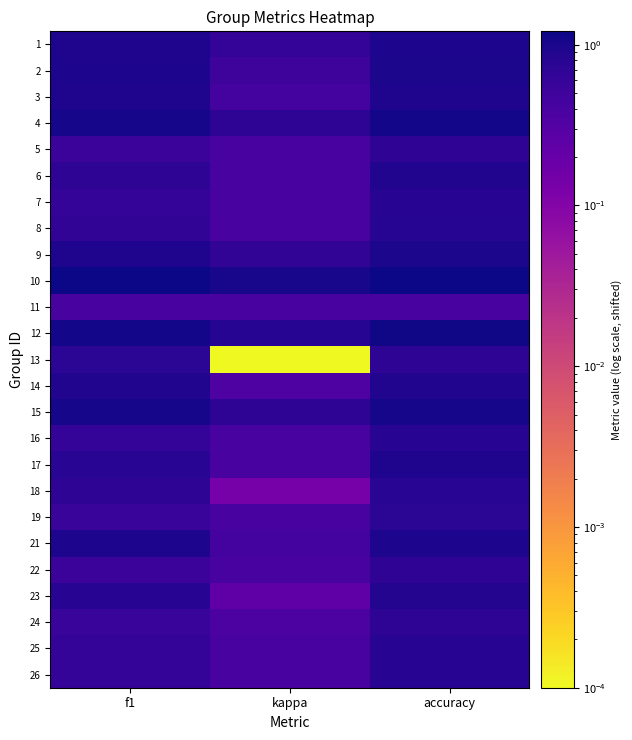

Reading left to right, what are all the values shown in this chart?

1: f1=0.9	kappa=0.6	accuracy=1.0
2: f1=1.0	kappa=0.5	accuracy=1.0
3: f1=0.9	kappa=0.4	accuracy=0.9
4: f1=1.1	kappa=0.7	accuracy=1.1
5: f1=0.5	kappa=0.4	accuracy=0.7
6: f1=0.7	kappa=0.4	accuracy=0.9
7: f1=0.6	kappa=0.4	accuracy=0.8
8: f1=0.7	kappa=0.4	accuracy=0.8
9: f1=0.9	kappa=0.7	accuracy=1.0
10: f1=1.2	kappa=1.0	accuracy=1.2
11: f1=0.4	kappa=0.4	accuracy=0.4
12: f1=1.1	kappa=0.8	accuracy=1.1
13: f1=0.7	kappa=0.0	accuracy=0.7
14: f1=0.9	kappa=0.3	accuracy=0.9
15: f1=1.1	kappa=0.7	accuracy=1.1
16: f1=0.6	kappa=0.4	accuracy=0.8
17: f1=0.8	kappa=0.4	accuracy=0.9
18: f1=0.7	kappa=0.1	accuracy=0.8
19: f1=0.6	kappa=0.4	accuracy=0.7
21: f1=0.9	kappa=0.4	accuracy=0.9
22: f1=0.5	kappa=0.4	accuracy=0.7
23: f1=0.8	kappa=0.2	accuracy=0.9
24: f1=0.6	kappa=0.4	accuracy=0.7
25: f1=0.6	kappa=0.4	accuracy=0.8
26: f1=0.6	kappa=0.4	accuracy=0.8